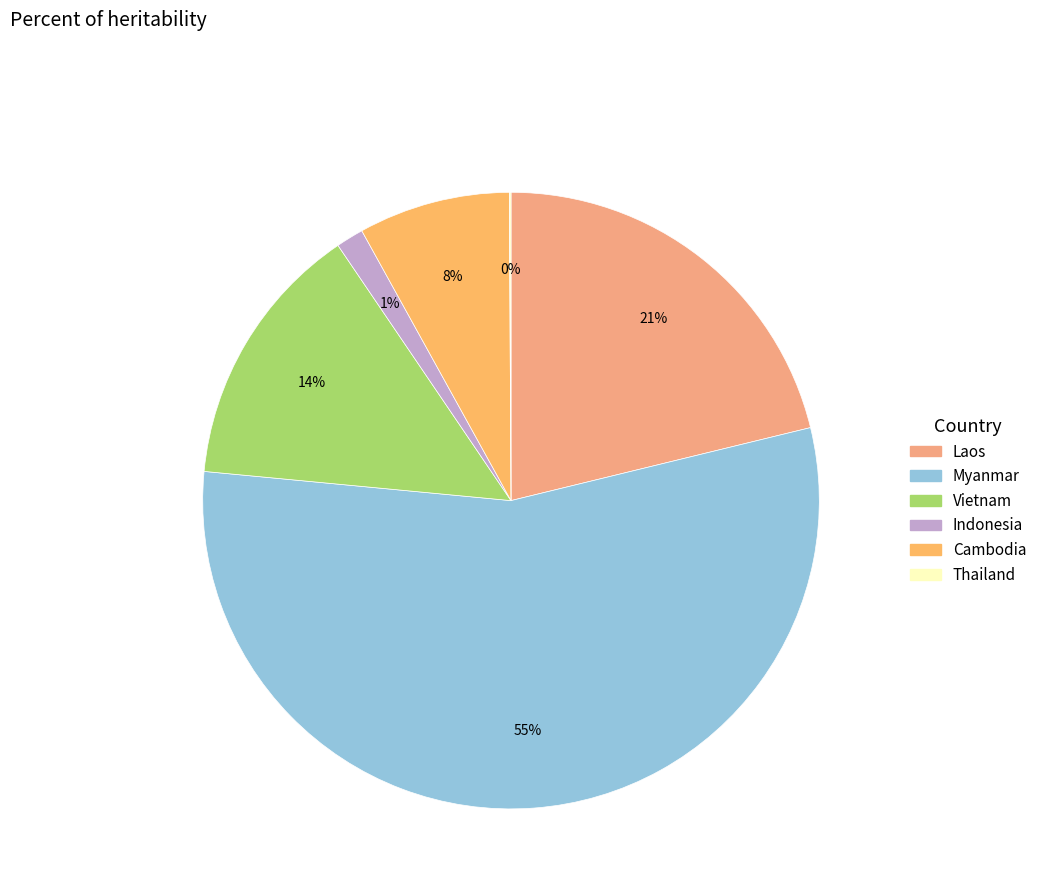

To the nearest percent, what is the difference between the largest and smallest slice percentages?

55%